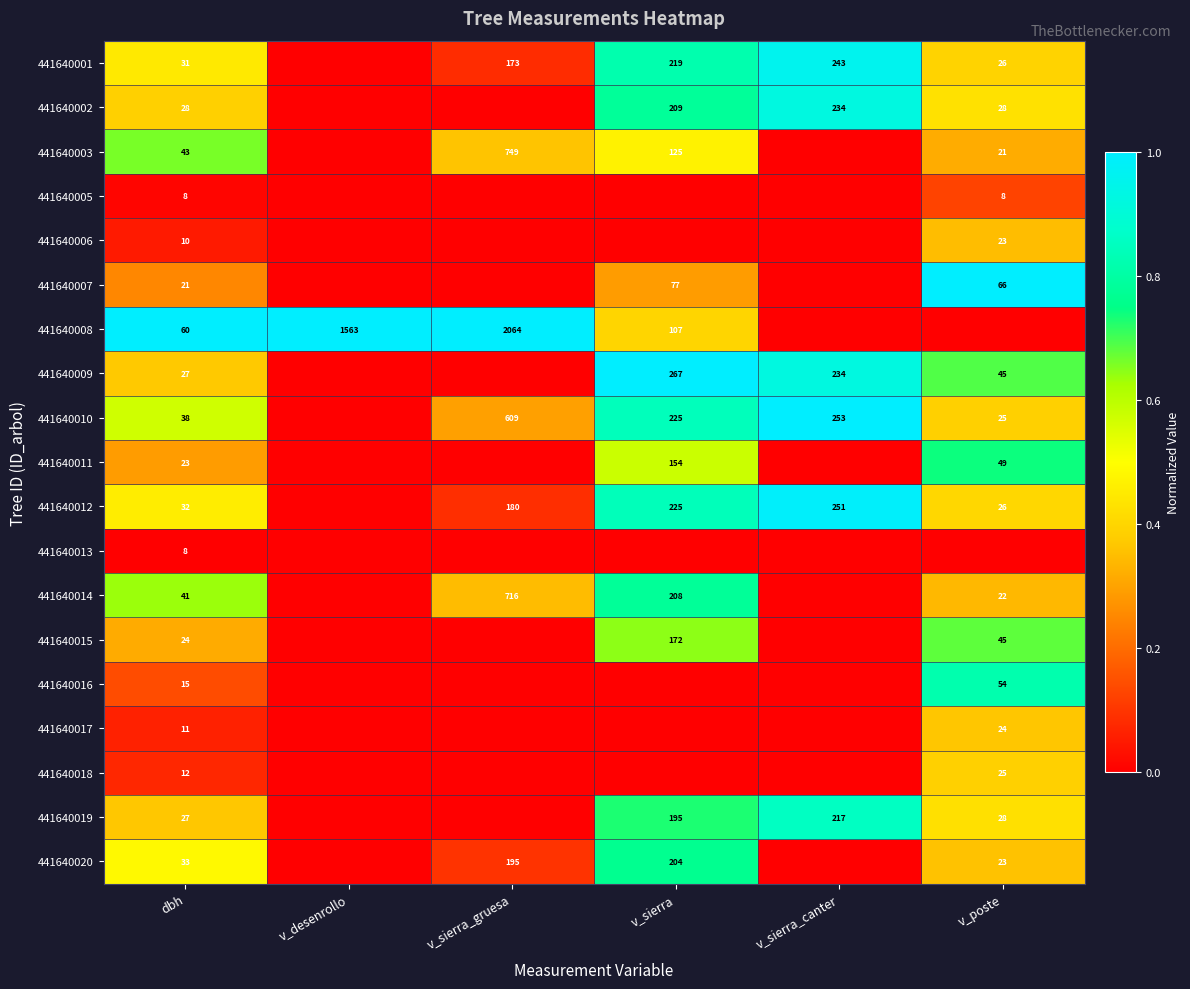

What is the total value across all series at v_sierra_canter?

5.7